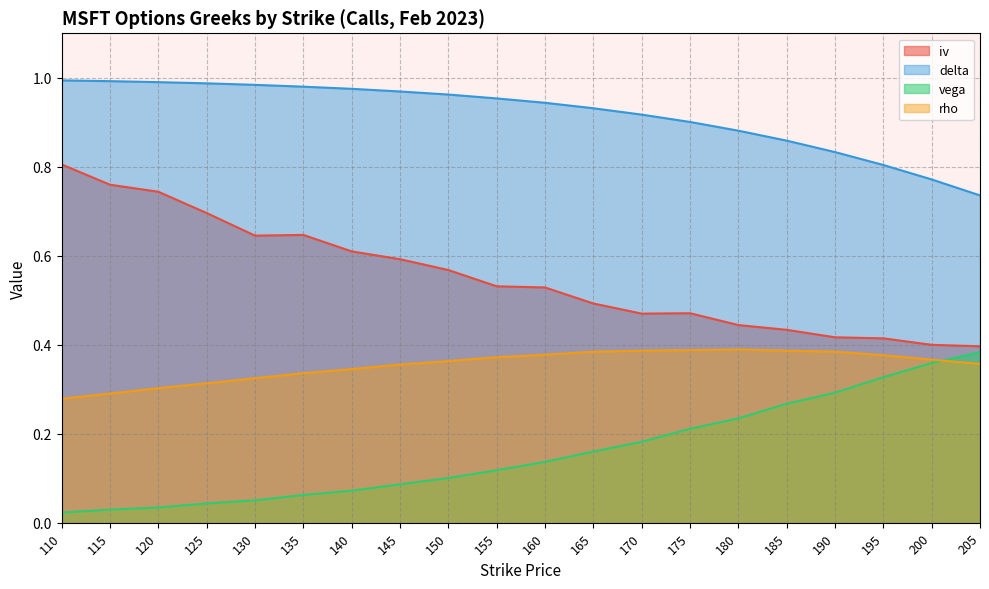

What is the greatest value displayed?

1.0